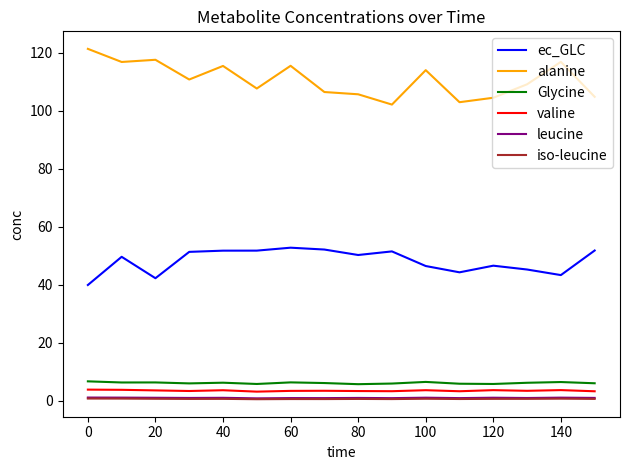

In leucine, how many points are higher than both neighbors (excluding endpoints)?

6